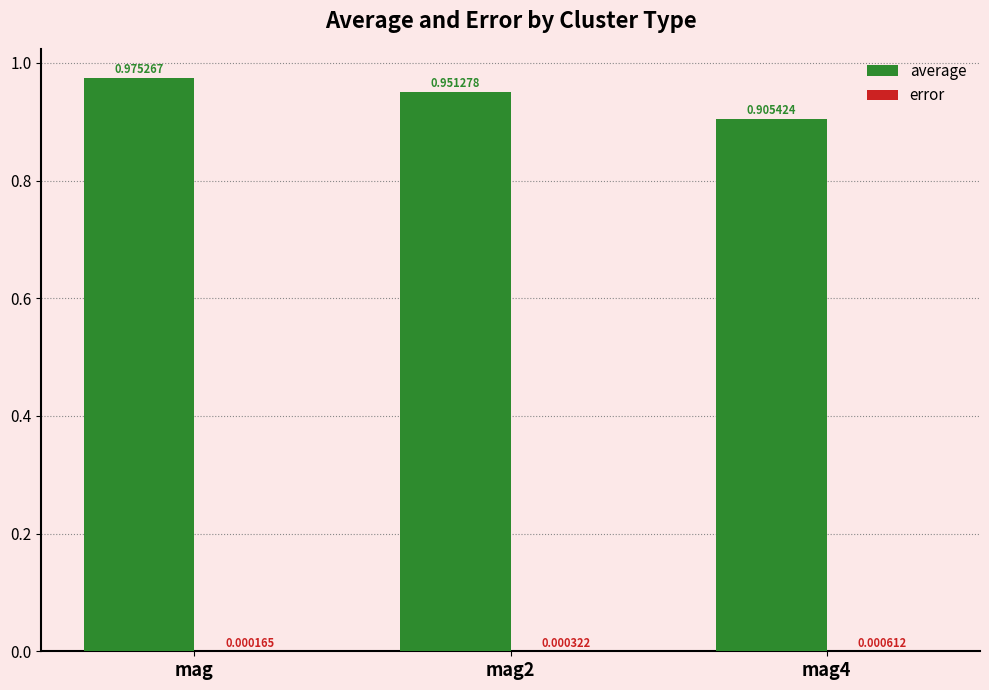

Which label corresponds to the largest value in the chart?

mag